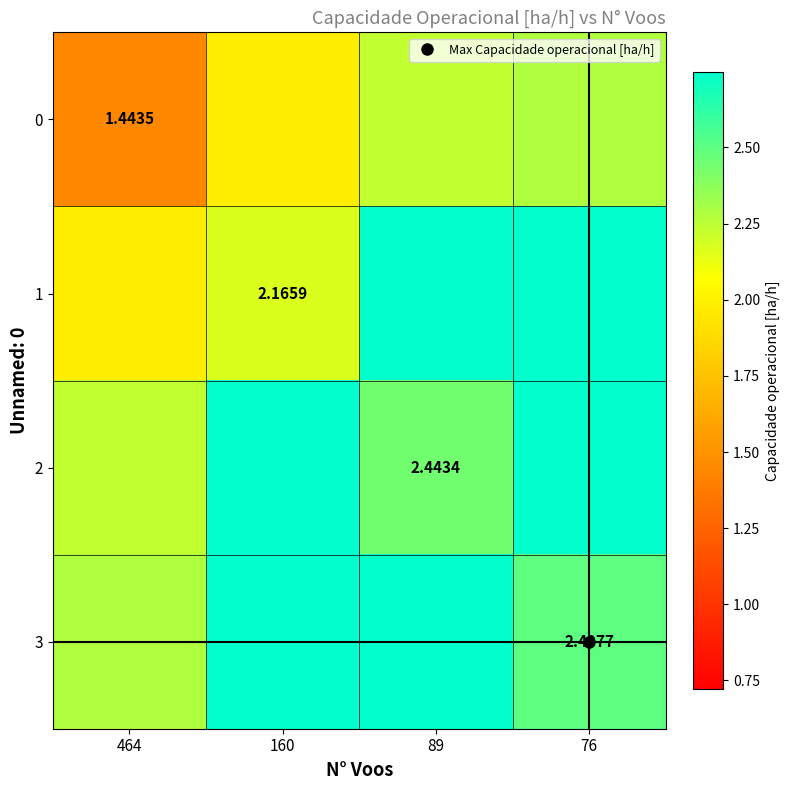

Which series has the largest total across all categories?

3